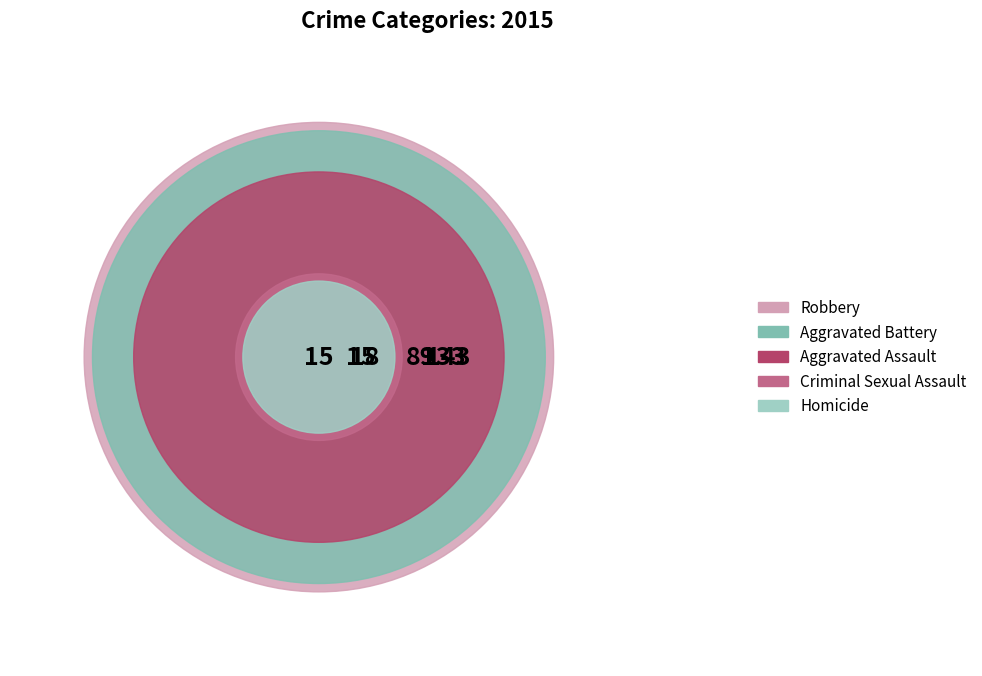

Which slice is the smallest?

Homicide